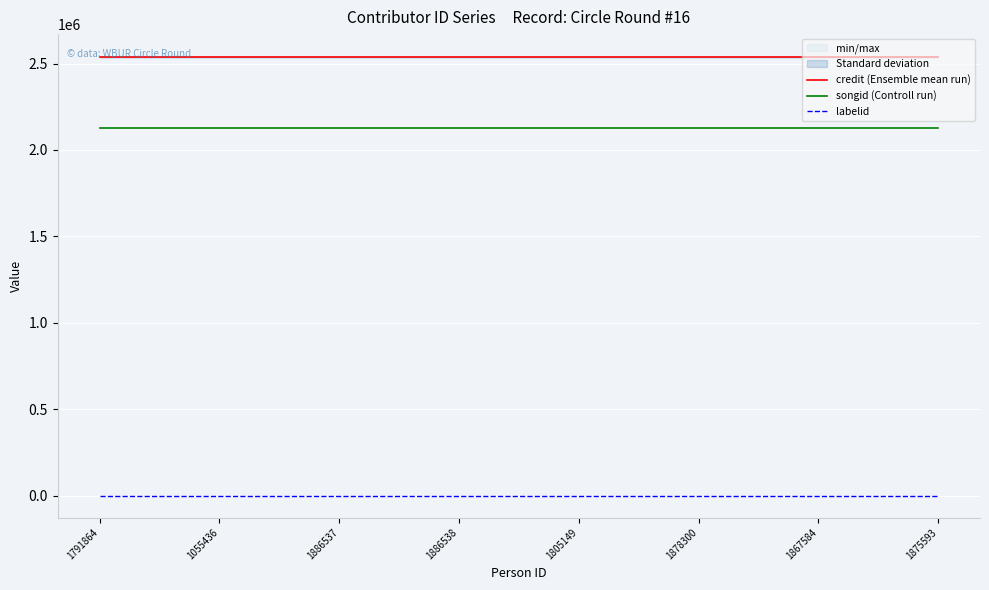

At which label does songid (Controll run) reach its minimum?

1791864